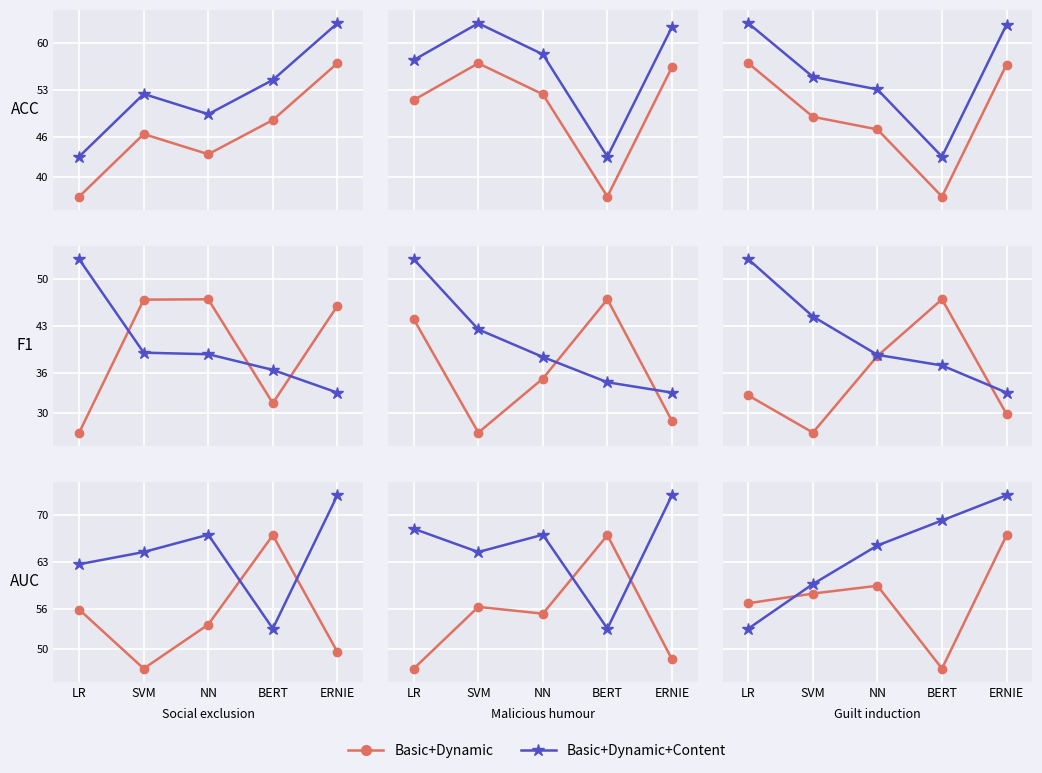

Is it true that Basic+Dynamic+Content equals 94.6 at BERT?

False